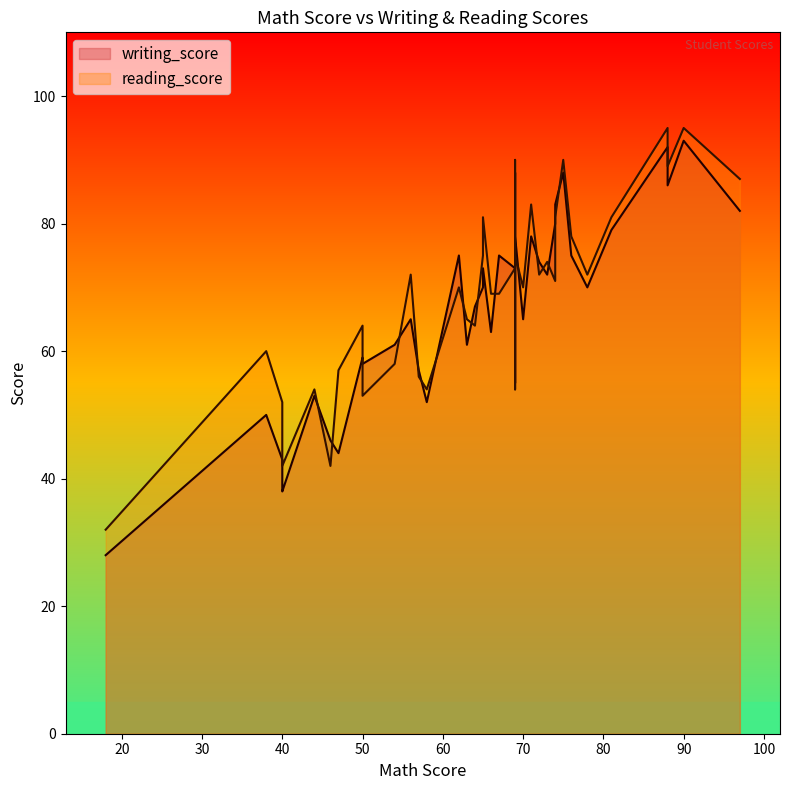

Rank the series at 37 from lowest to highest value.

writing_score, reading_score